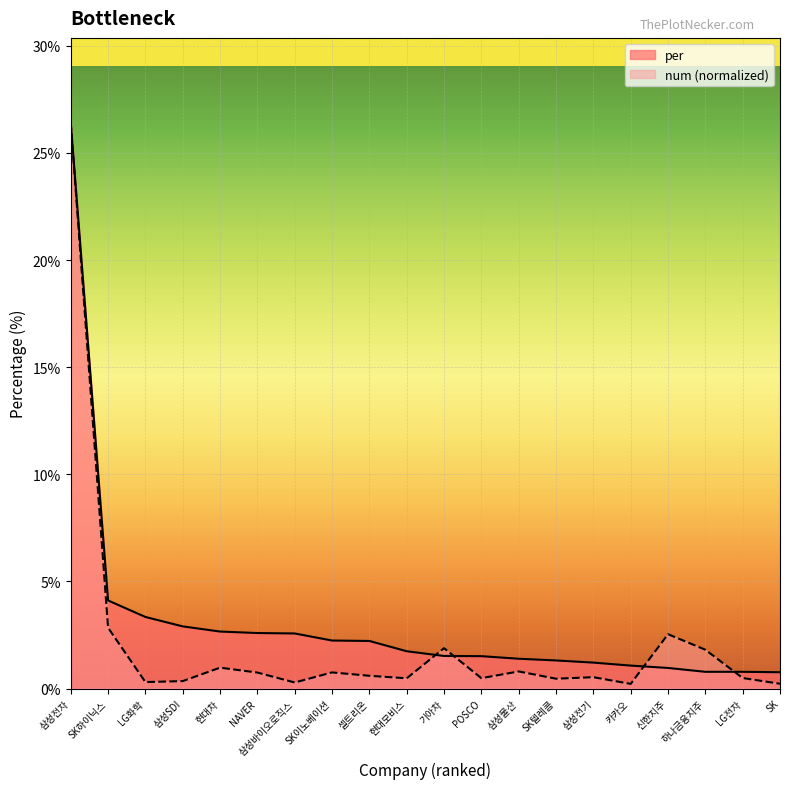

What is the total value across all series at 카카오?

1.3